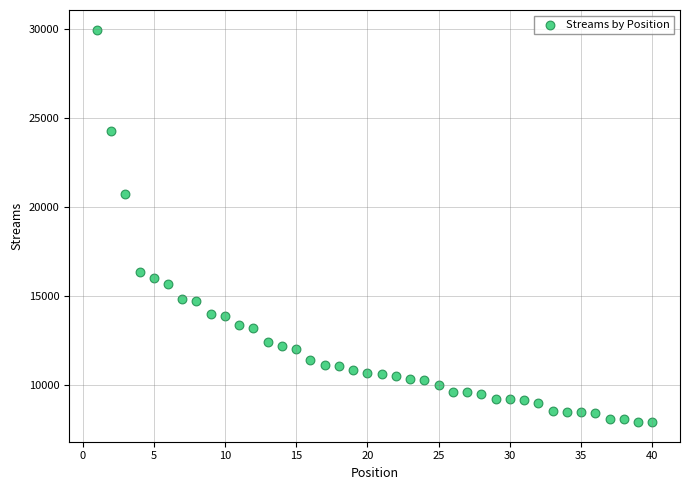

What is the range of X values (max minus min)?

39